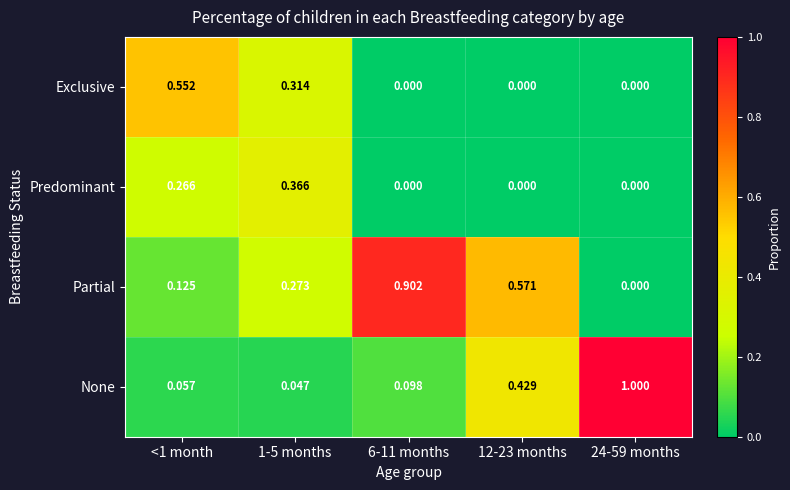

Which series has the largest total across all categories?

Partial